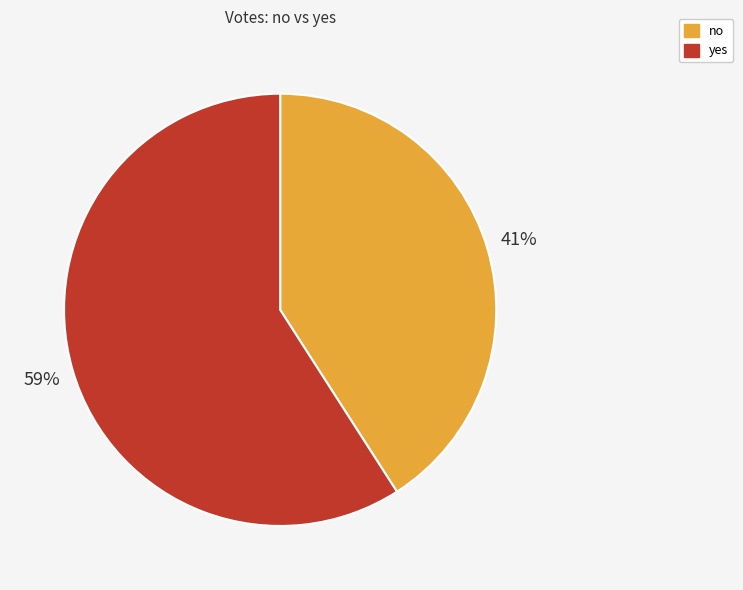

Which has a higher value, no or yes?

yes